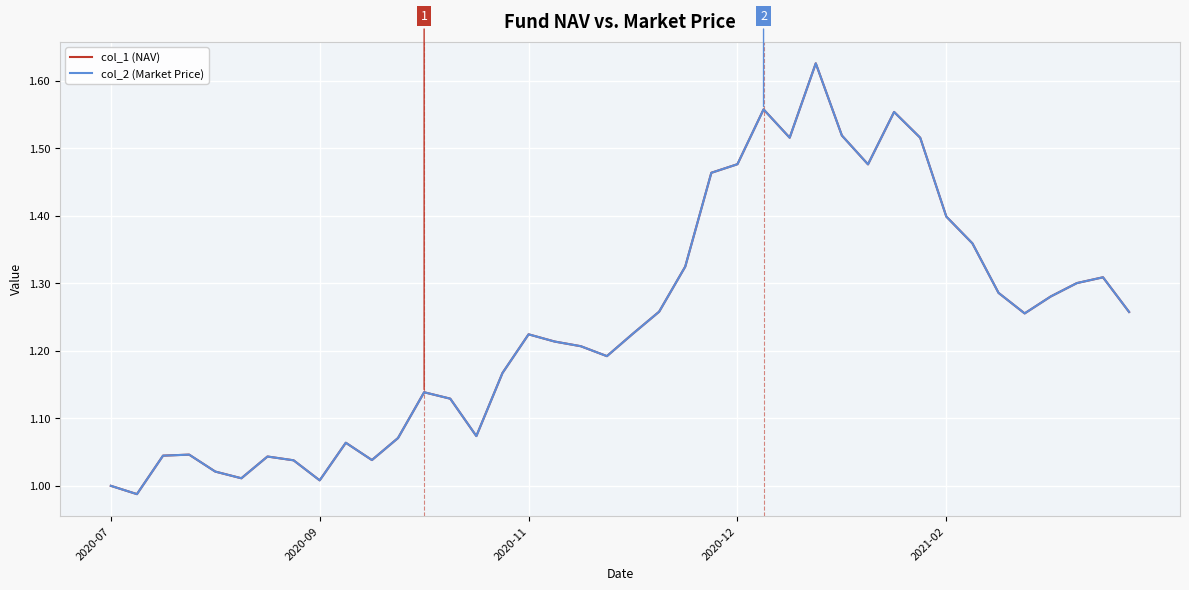

What is the difference between the maximum and minimum values in the col_1 (NAV) series?

0.6